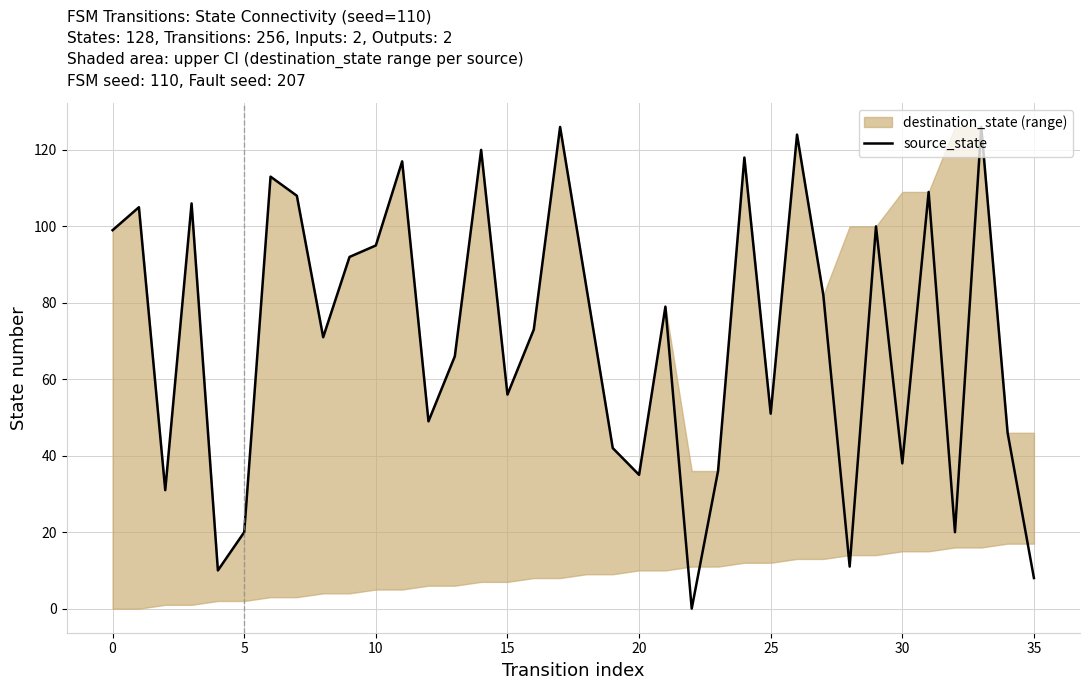

How many interior local valleys (lower than both neighbors) does the data have?

11